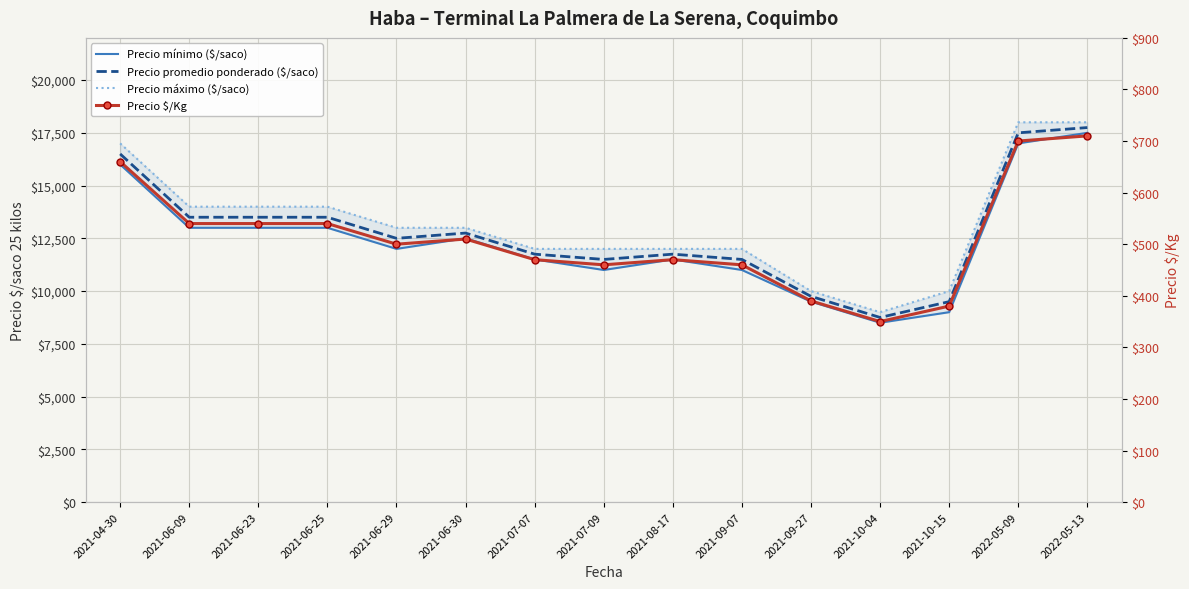

Rank the categories by Precio mínimo ($/saco) value from lowest to highest.

2021-10-04, 2021-10-15, 2021-09-27, 2021-07-09, 2021-09-07, 2021-07-07, 2021-08-17, 2021-06-29, 2021-06-30, 2021-06-09, 2021-06-23, 2021-06-25, 2021-04-30, 2022-05-09, 2022-05-13